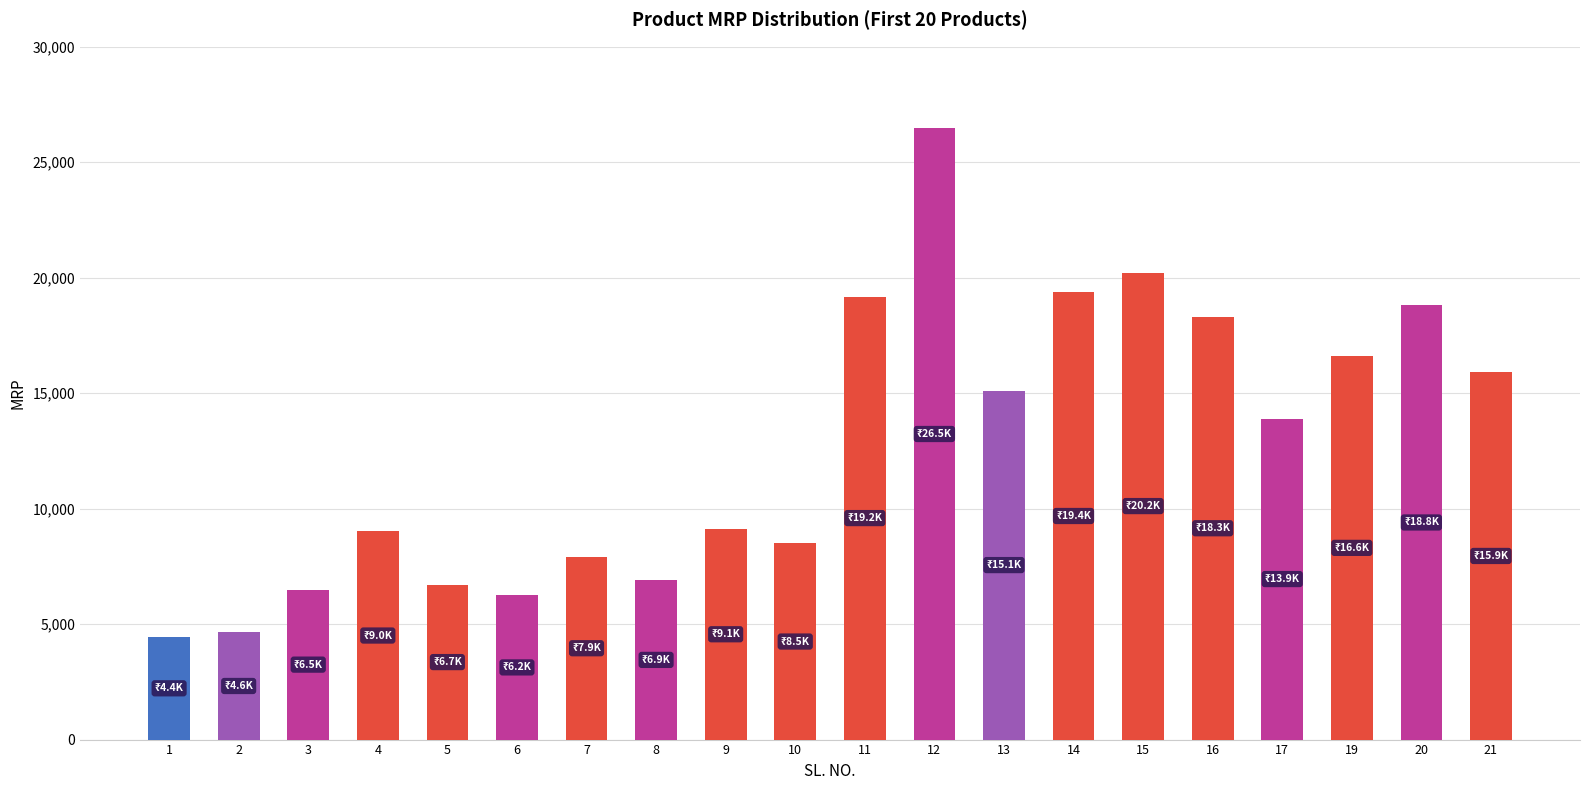

What is the value of the 12th bar from the left?

26460